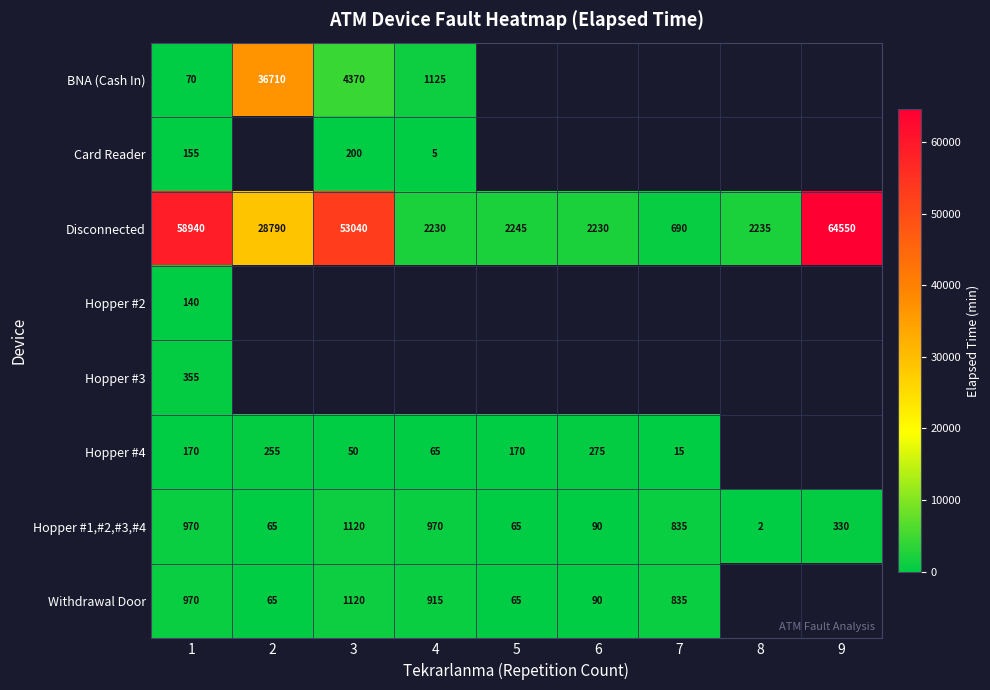

What is the sum of the Withdrawal Door values at 6 and 2?

155